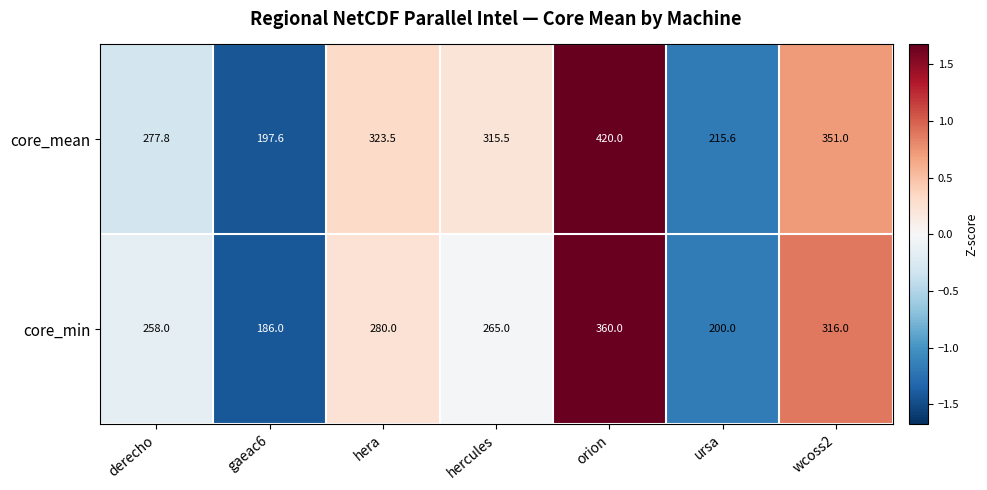

Count the number of categories in the chart.

7